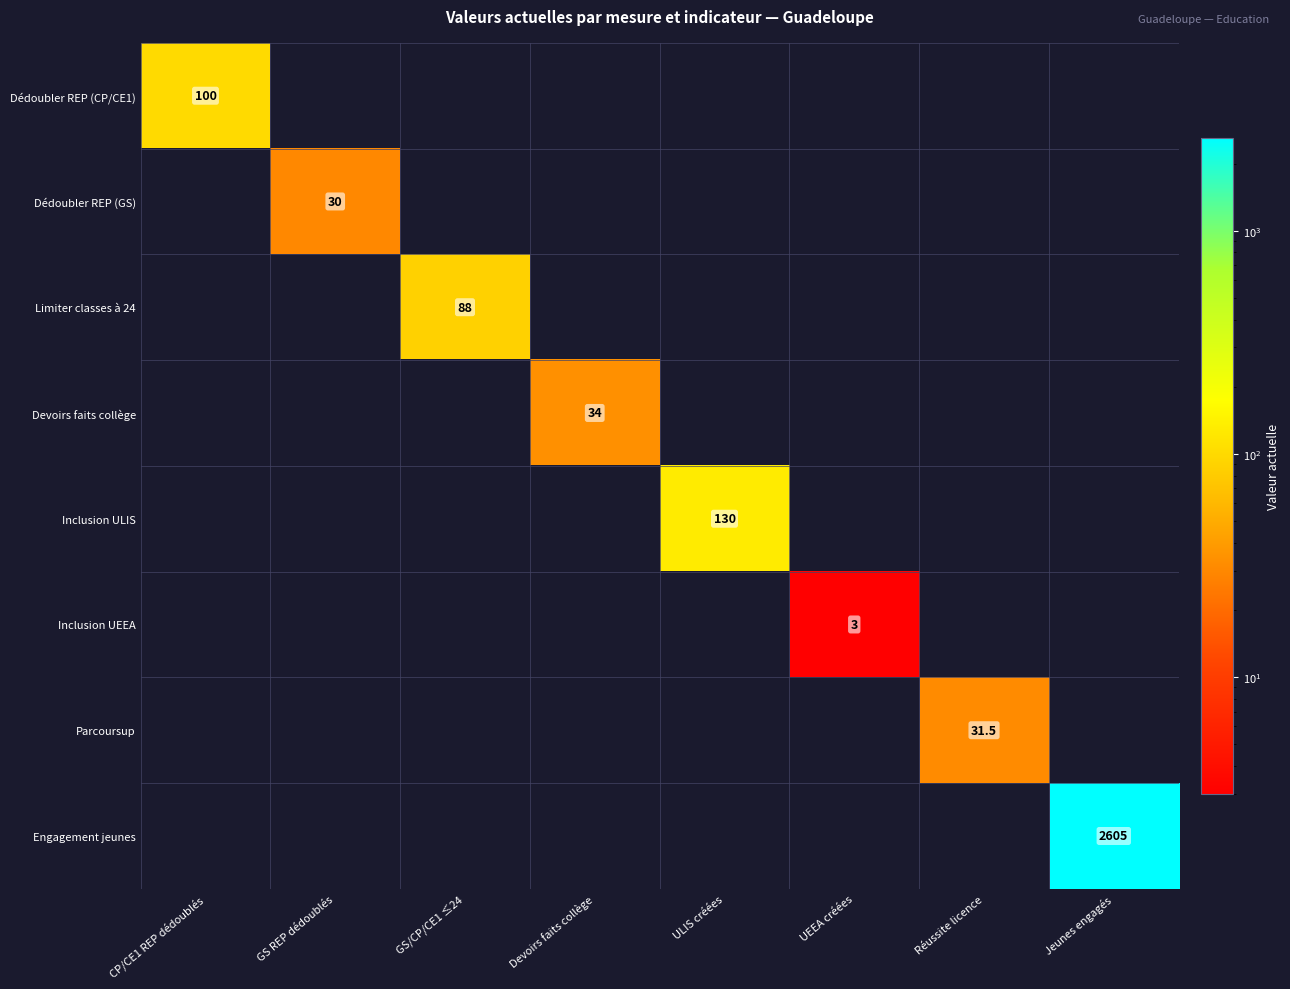

The value of Dédoubler REP (GS) at GS REP dédoublés is 17.8. True or false?

False